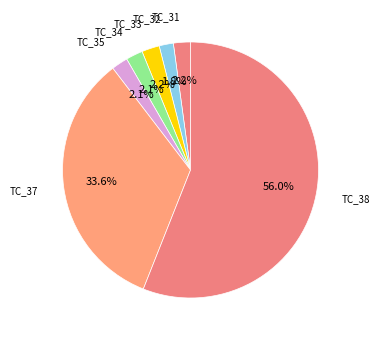

The TC_38 slice represents 56% of the pie. True or false?

True